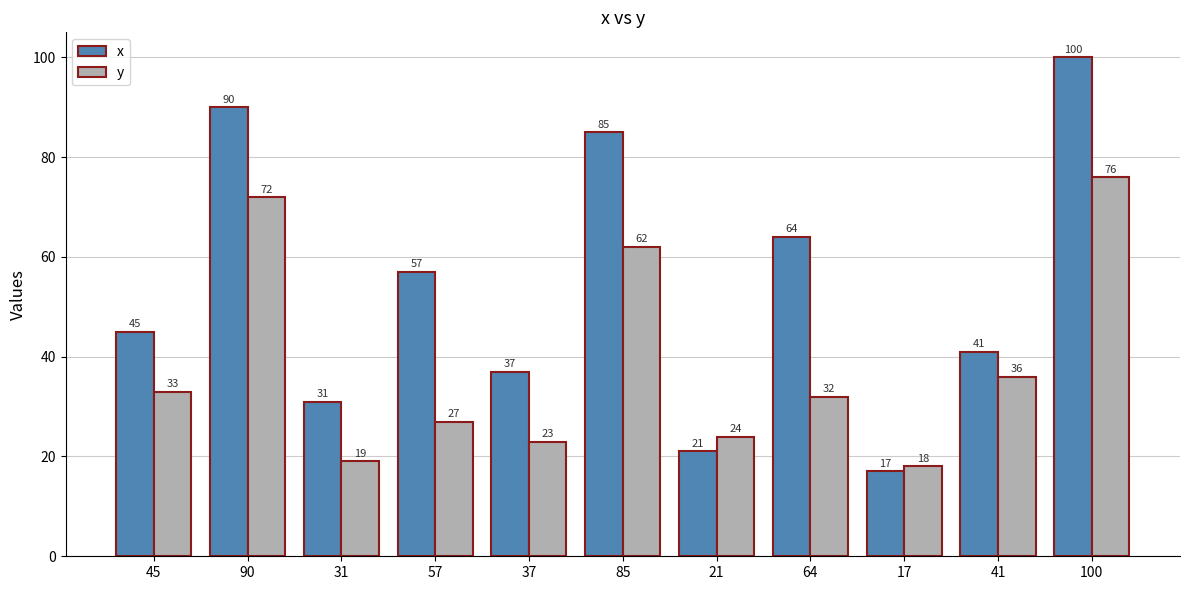

Where does the y series first go above 32?

45